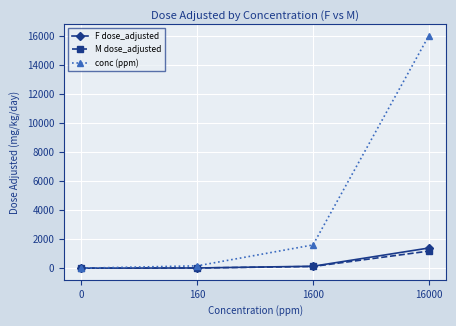

What is the spread (max minus min) of values at 16000?

14824.8